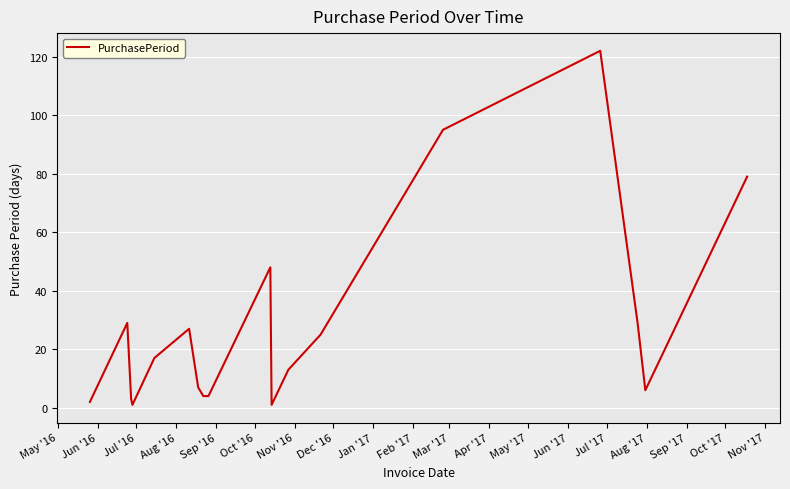

What is the difference between the maximum and minimum values?

121